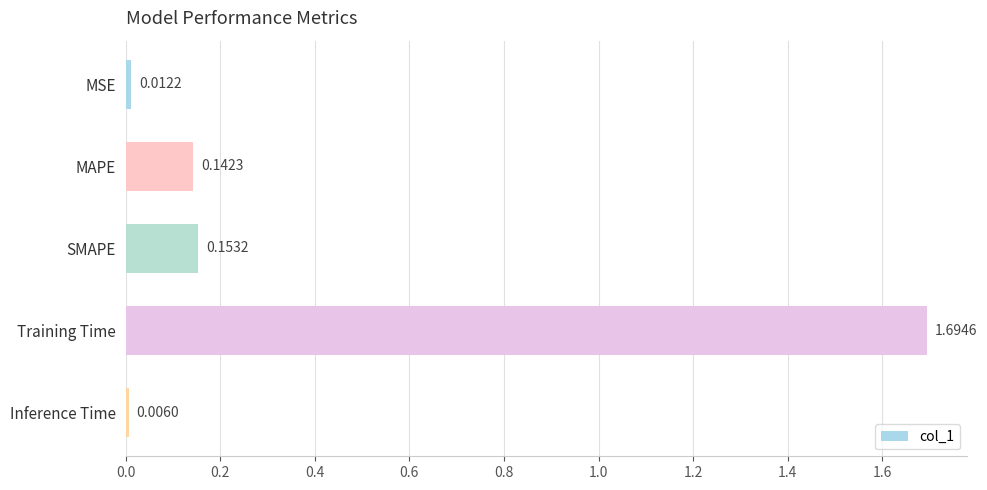

What is the label of the 2nd bar from the bottom?

Training Time